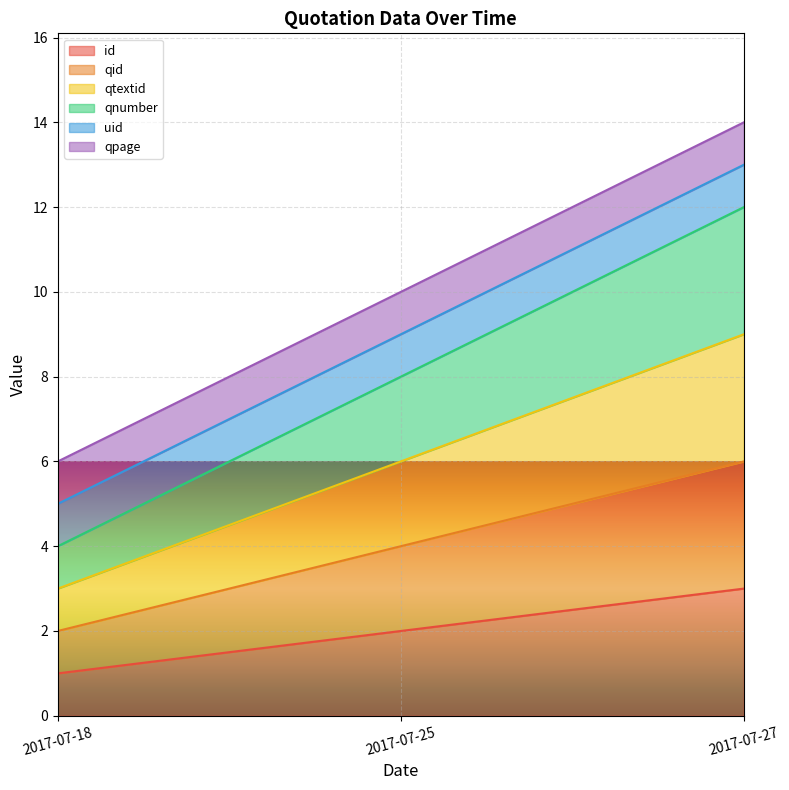

Which series changed the most between 2017-07-18 and 2017-07-25?

qnumber